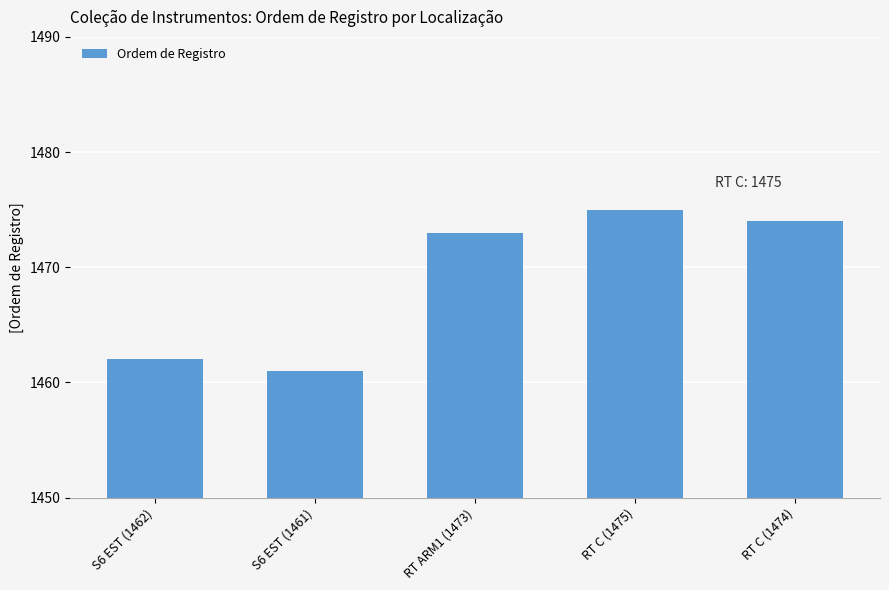

What is the sum of the values at S6 EST (1461) and RT ARM1 (1473)?

2934